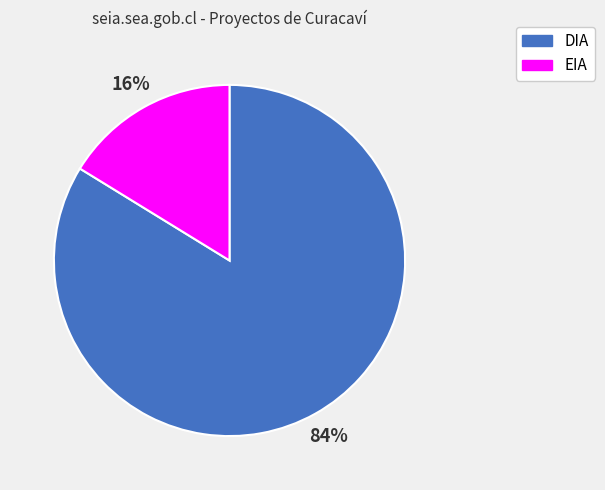

Between DIA and EIA, which is larger?

DIA